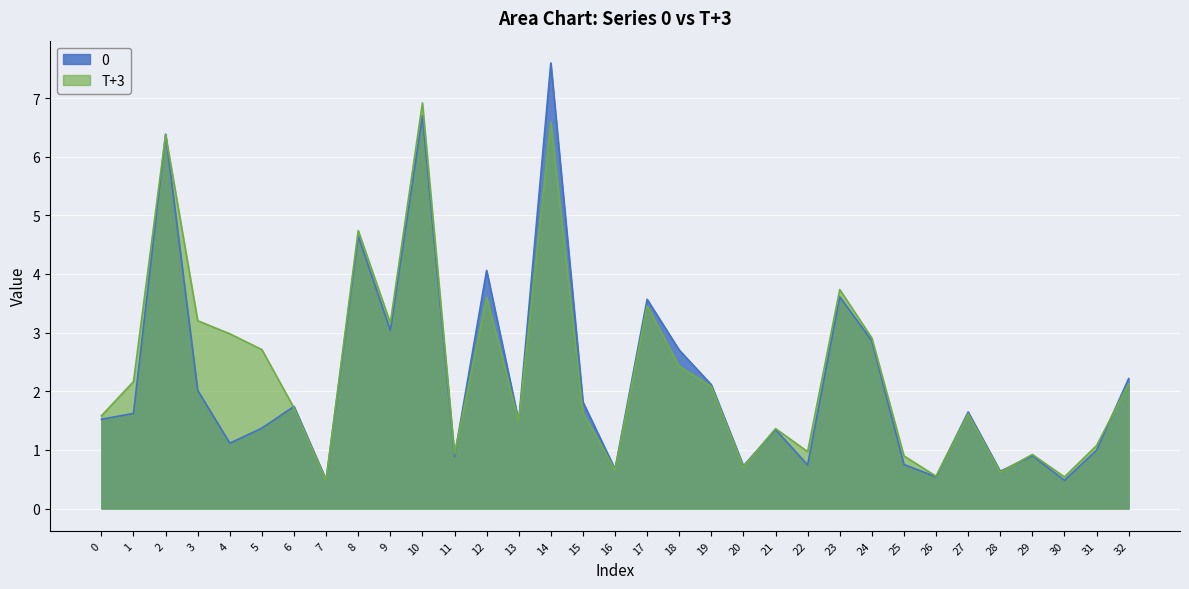

At 5, list the series in order from smallest to largest.

0, T+3